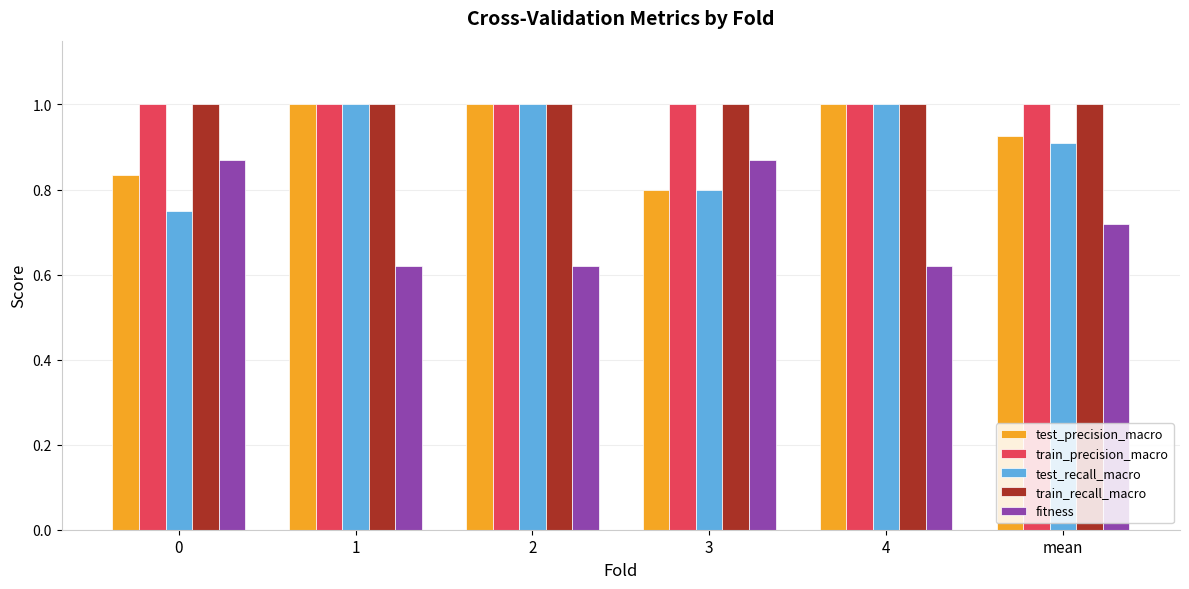

What is the label of the 4th bar from the right?

2